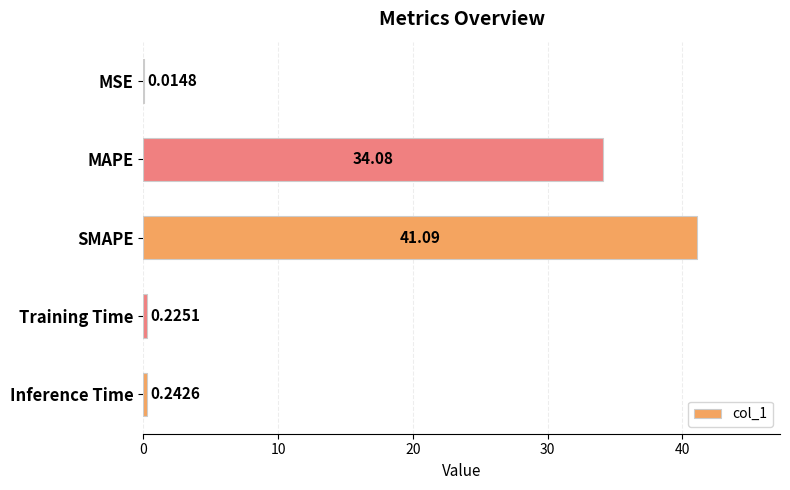

What is the sum of the values at SMAPE and Training Time?

41.3